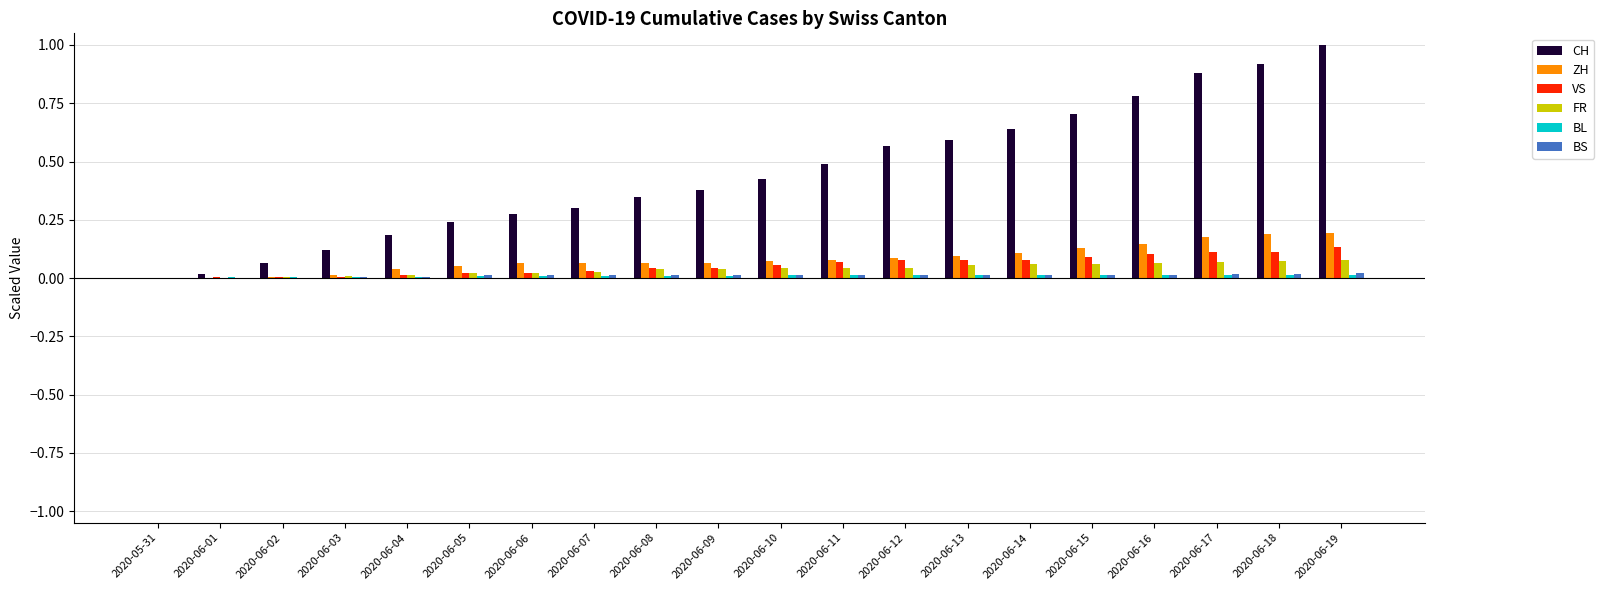

True or false: ZH has a value of 0.0 at 2020-06-04.

True